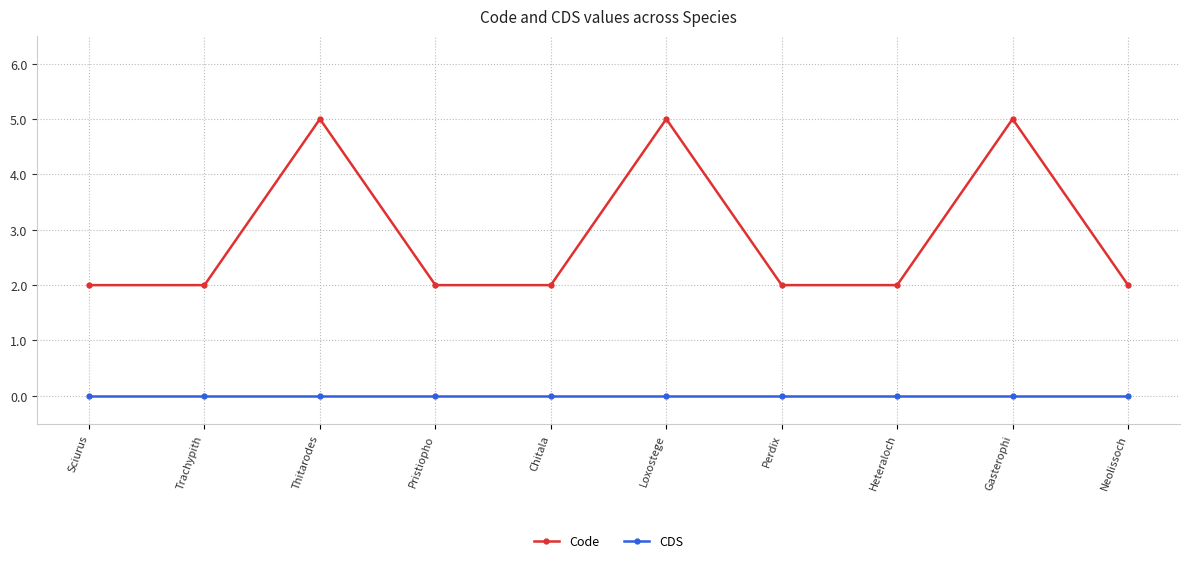

What is the total value across all series at Thitarodes?

5